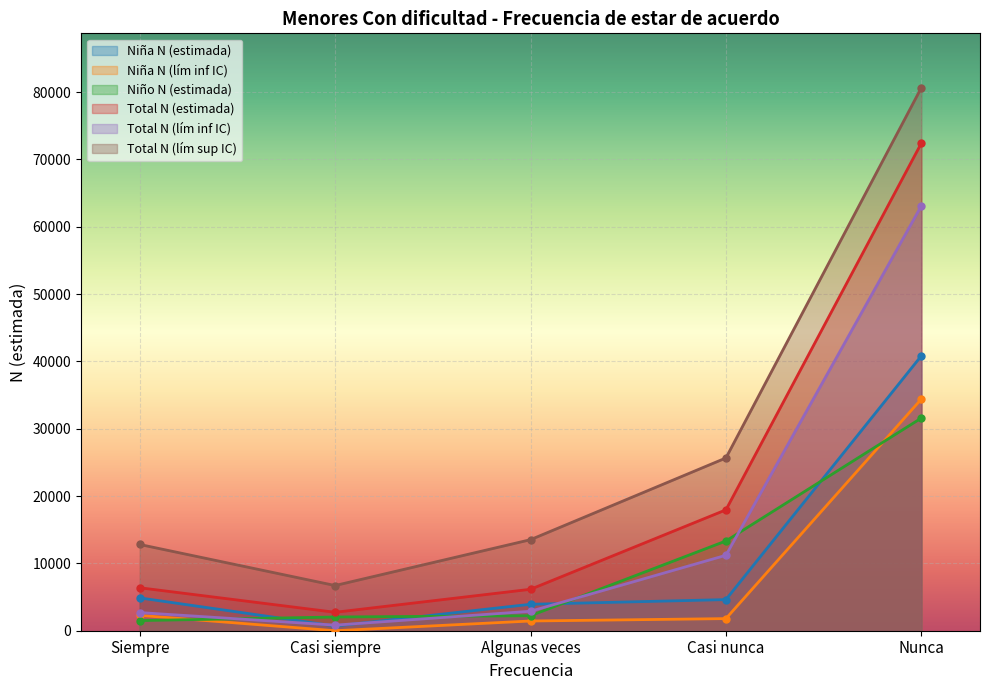

At how many categories does at least one series exceed 65365?

1